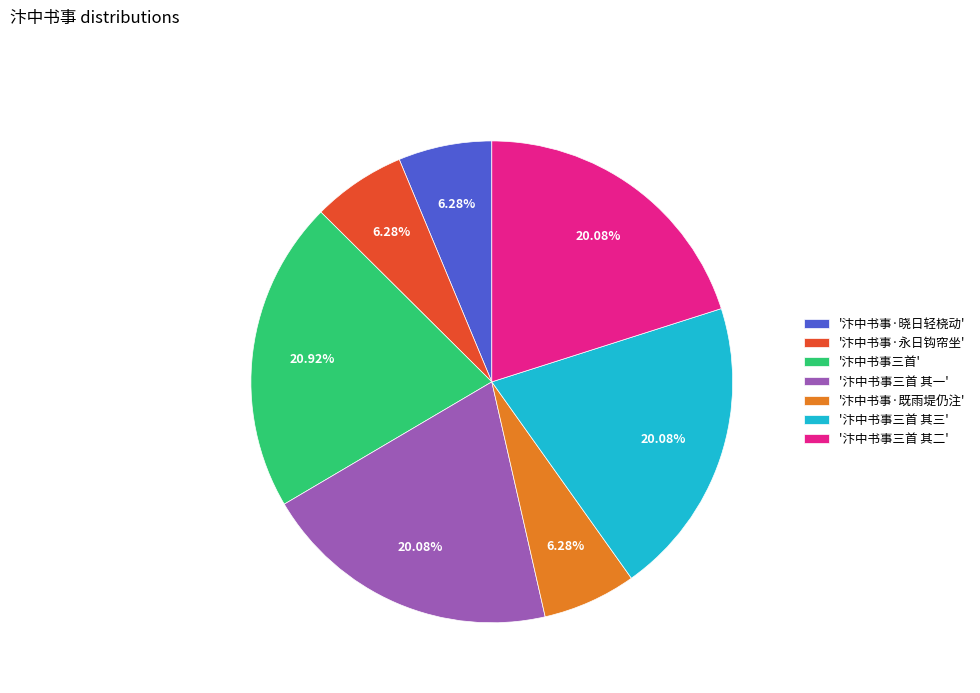

To the nearest percent, what is the average slice percentage?

14%